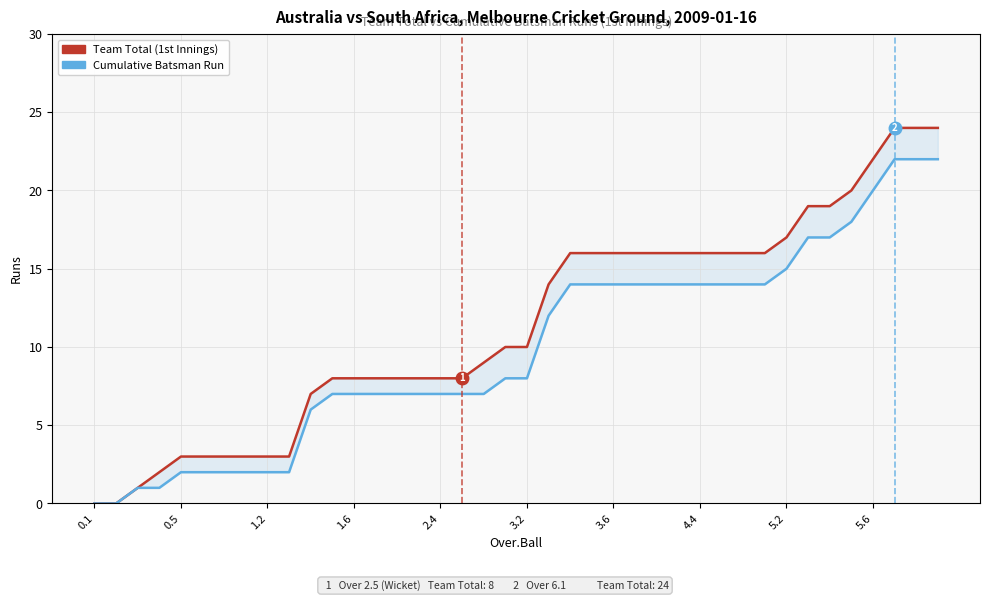

Read the Team Total (1st Innings) value at 14.

8